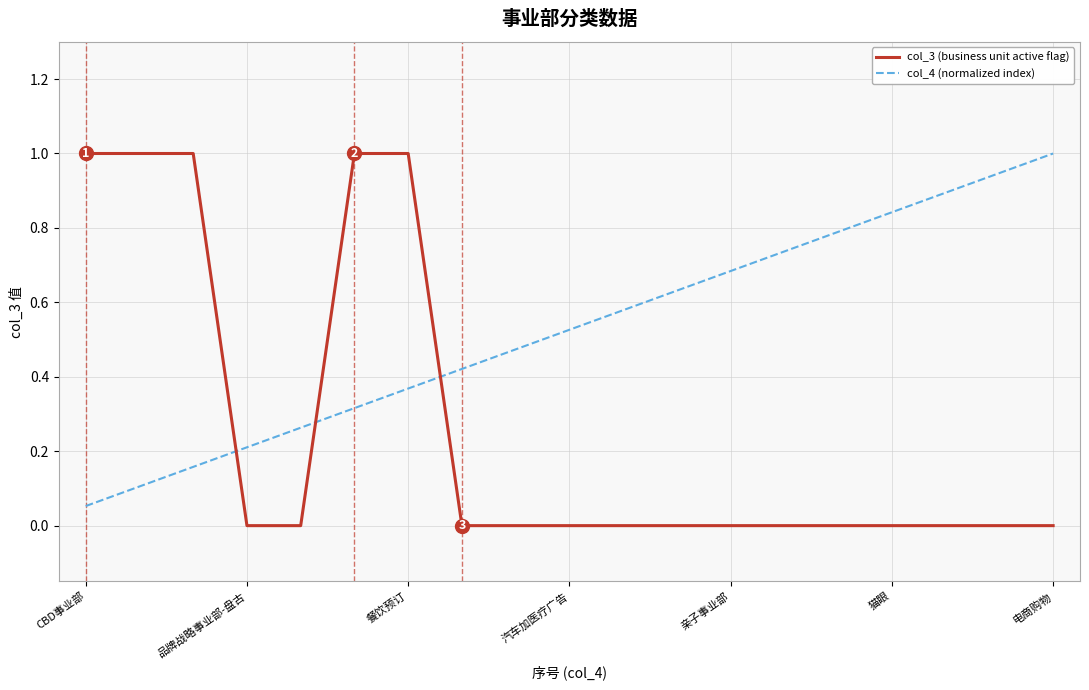

How many intersections are there between col_3 (business unit active flag) and col_4 (normalized index)?

3